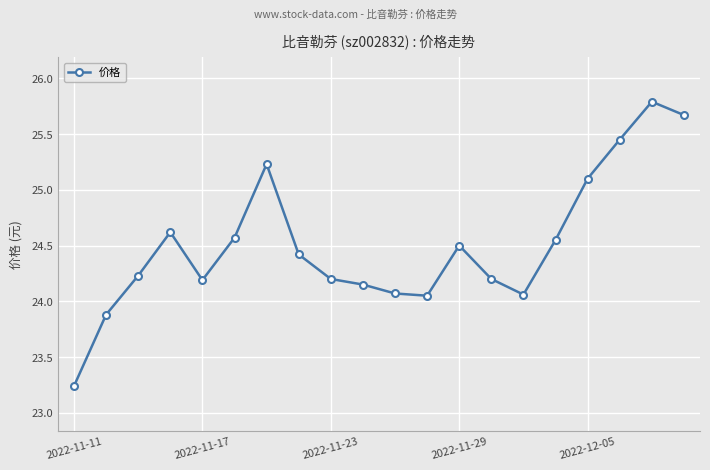

What is the maximum value shown in the chart?

25.8